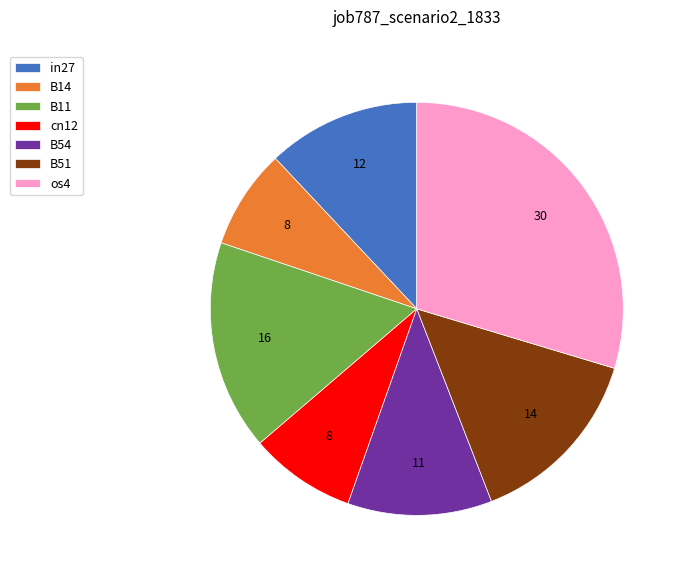

The B54 slice represents 11% of the pie. True or false?

True